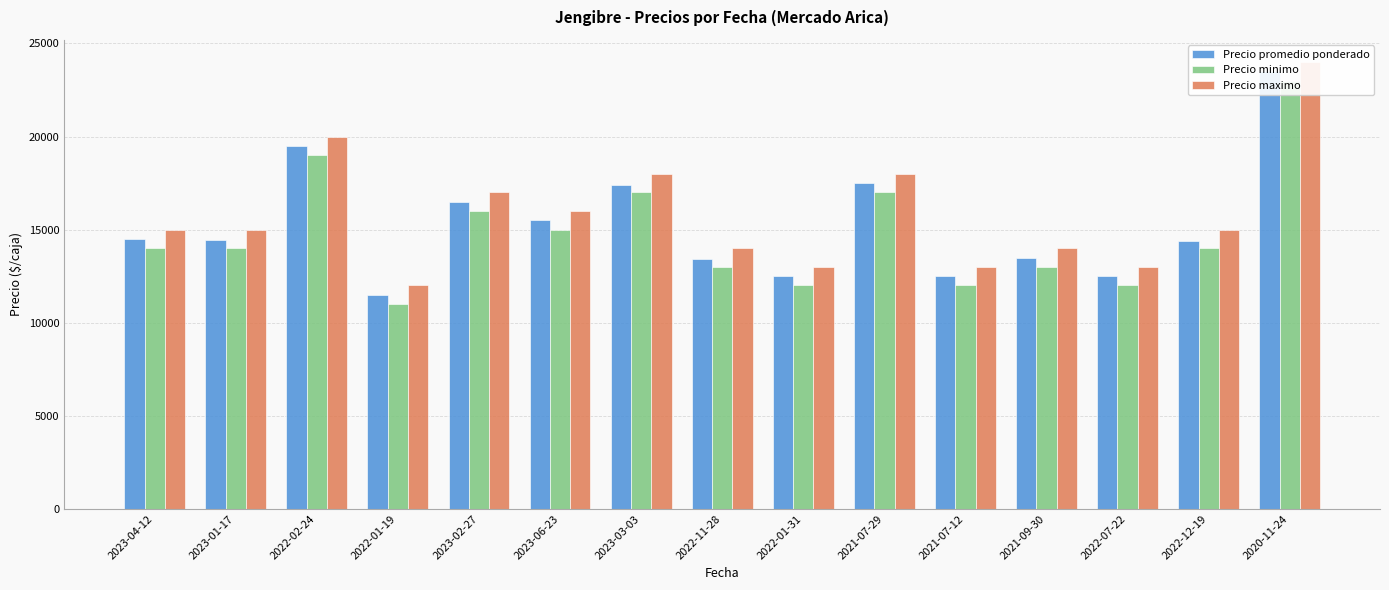

What is the average value of the Precio maximo series?

15800